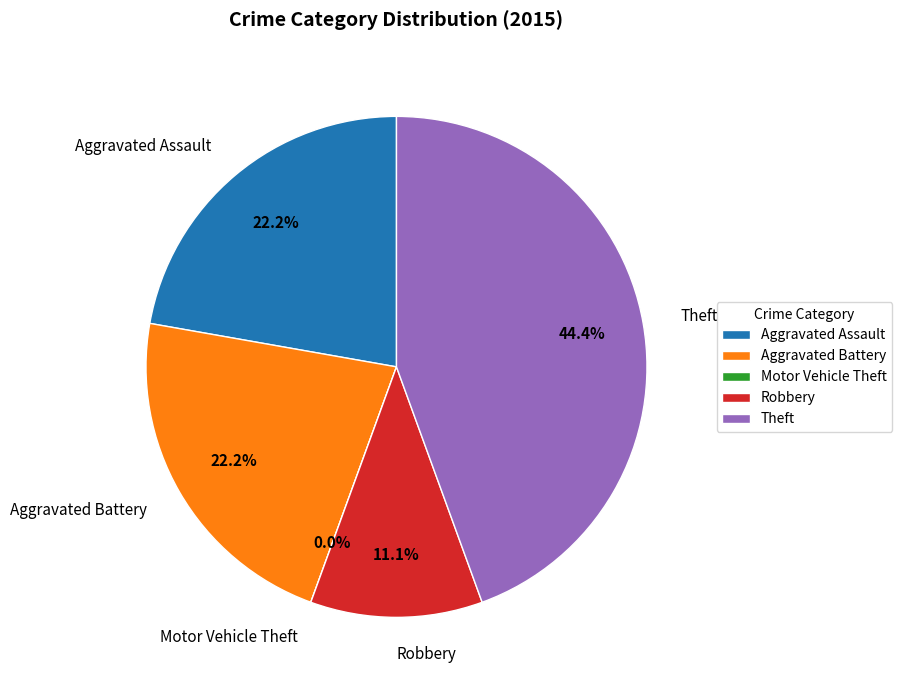

How many slices are in this pie chart?

5